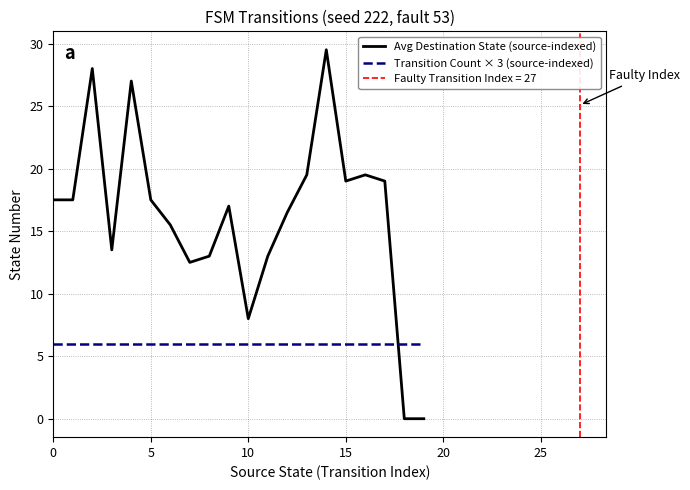

Between which two adjacent categories do Transition Count × 3 (source-indexed) and Avg Destination State (source-indexed) first intersect?

17 and 18